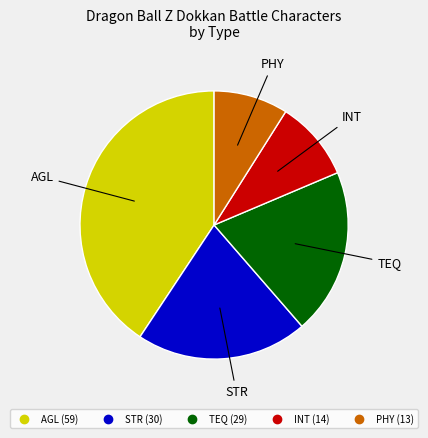

Does TEQ represent more than half of the total?

No